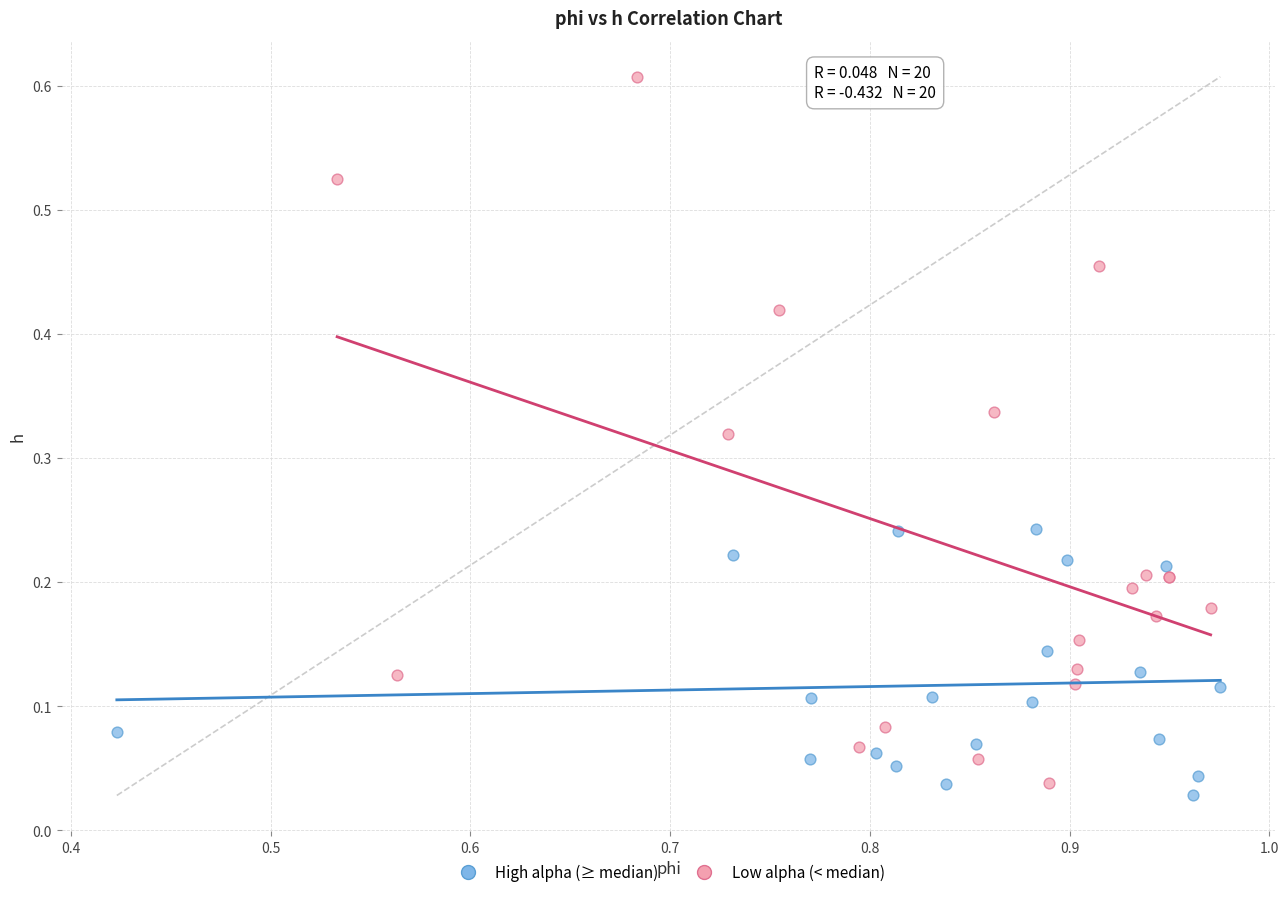

Which series has the widest spread of Y values?

Low alpha (< median)